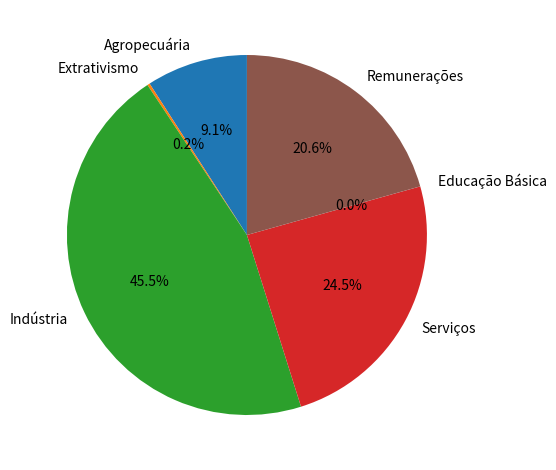

Which slice is the largest?

Indústria